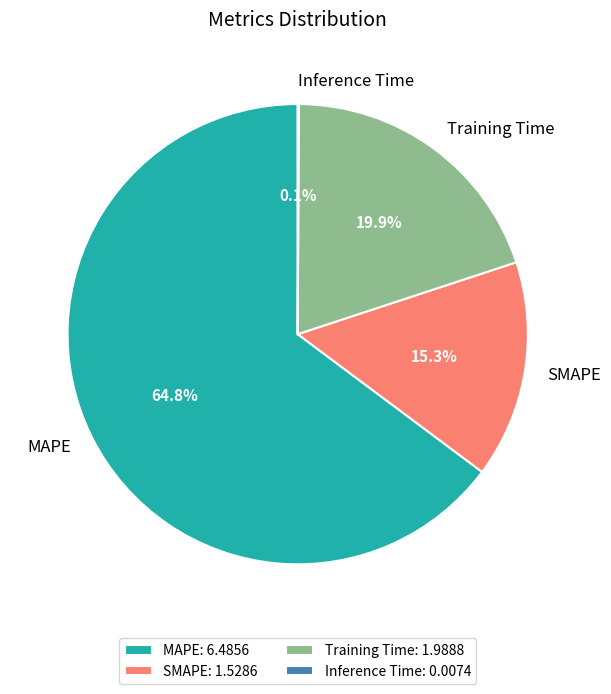

Does MAPE account for over 50% of the chart?

Yes